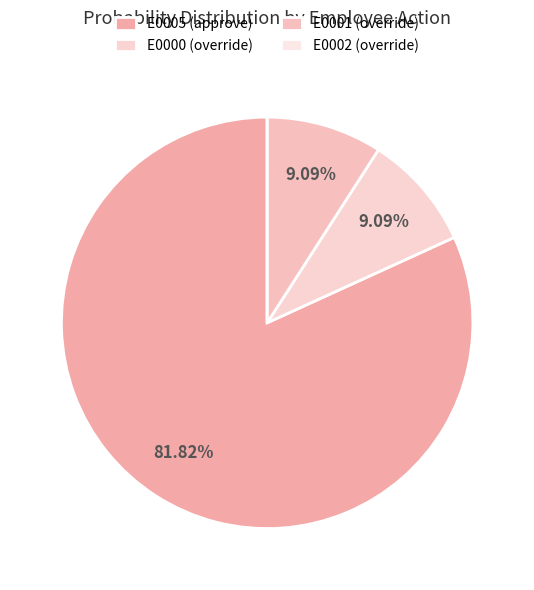

To the nearest percent, what is the combined percentage of E0002 (override) and E0001 (override)?

9%